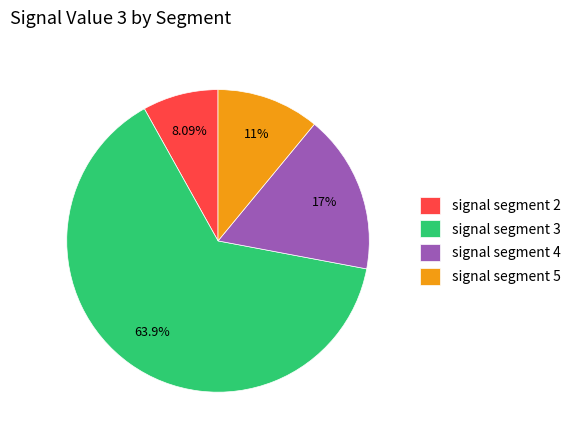

How many segments does this pie chart have?

4